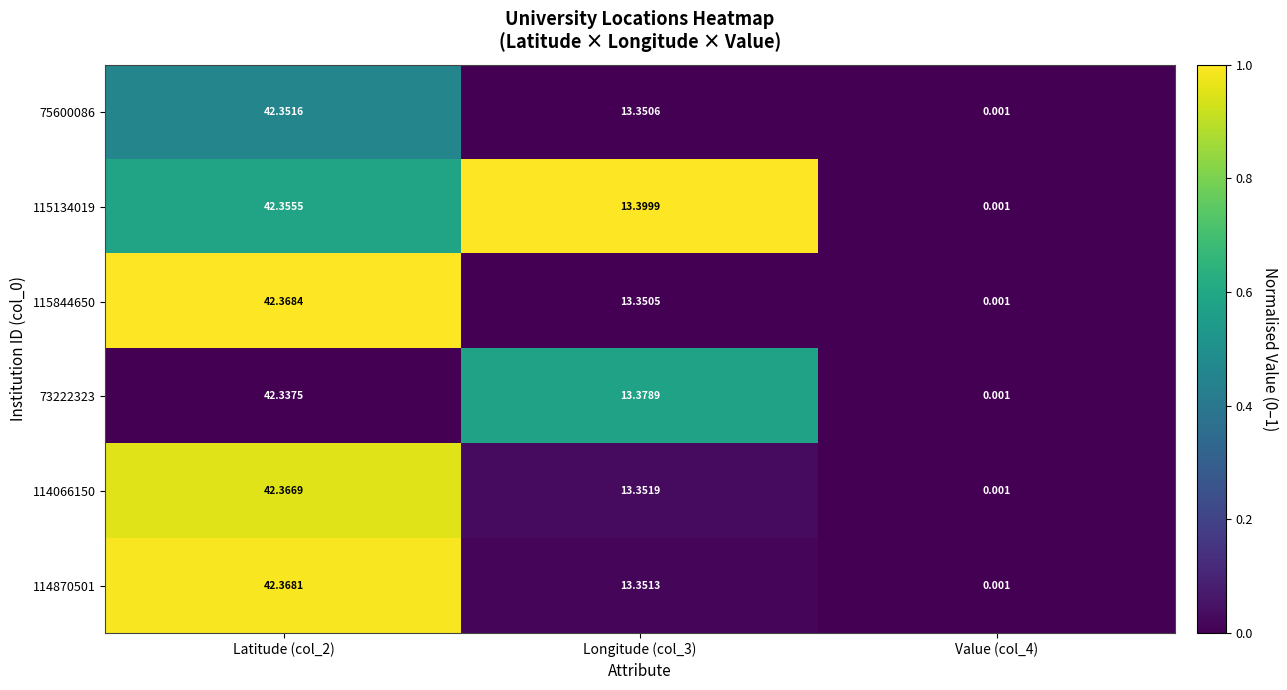

Which label corresponds to the smallest value in the chart?

Value (col_4)